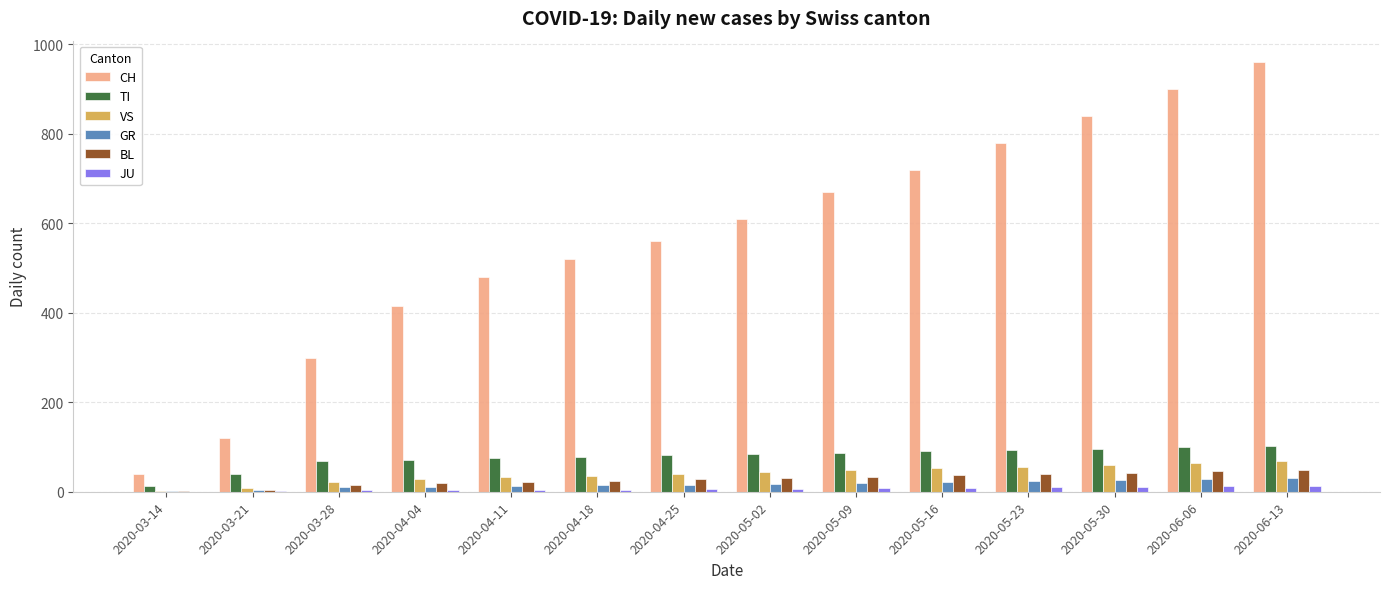

What is the spread (max minus min) of values at 2020-04-25?

554